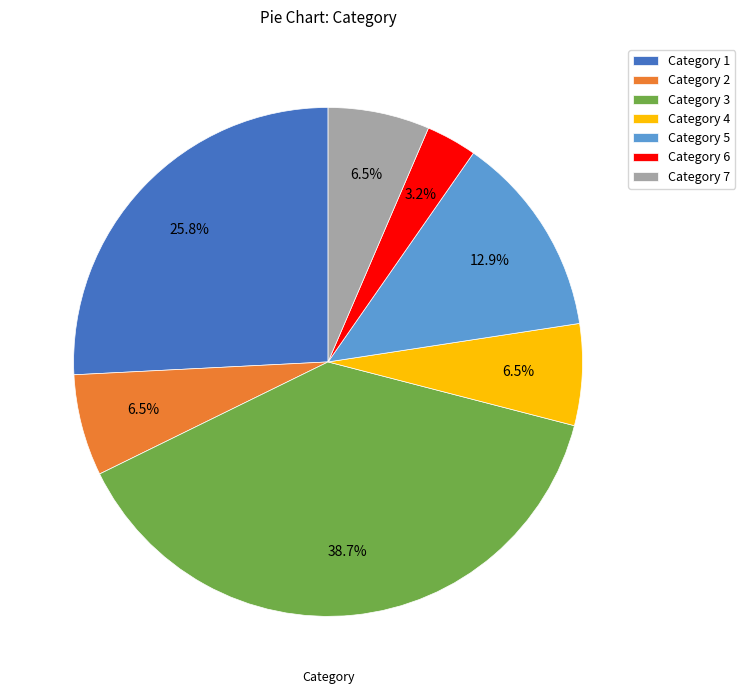

Do Category 3 and Category 6 together represent more than half of the pie?

No